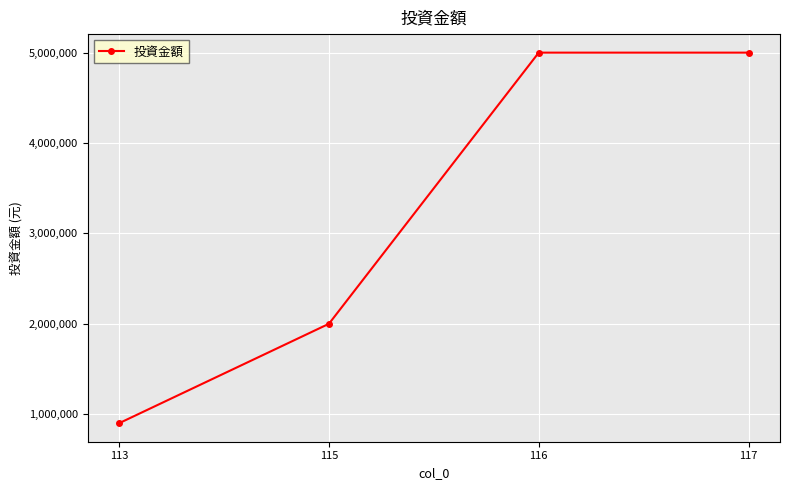

What is the approximate value at 116, to the nearest 10?

5000000